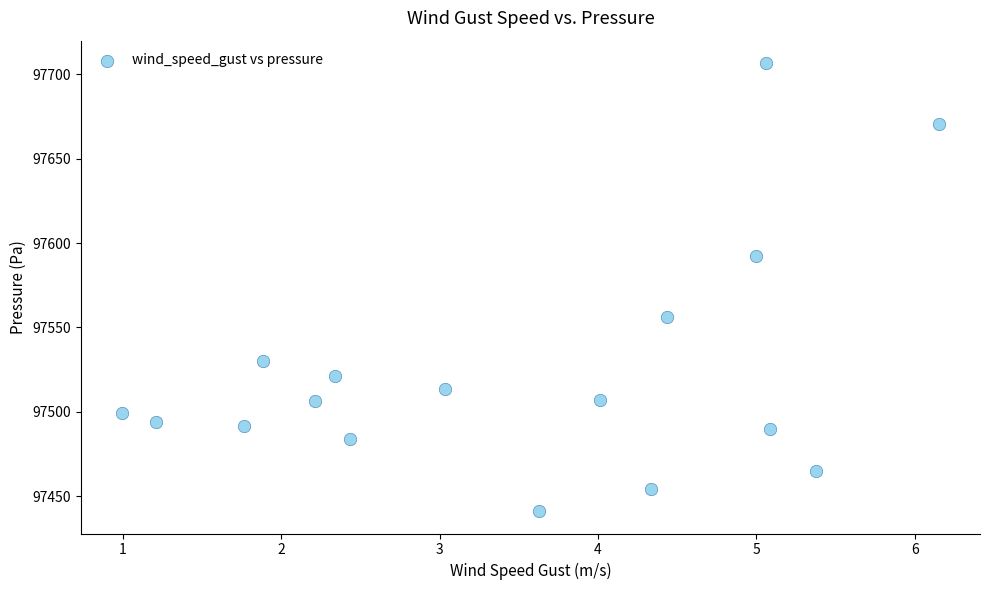

What is the range of Y values (max minus min)?

265.4